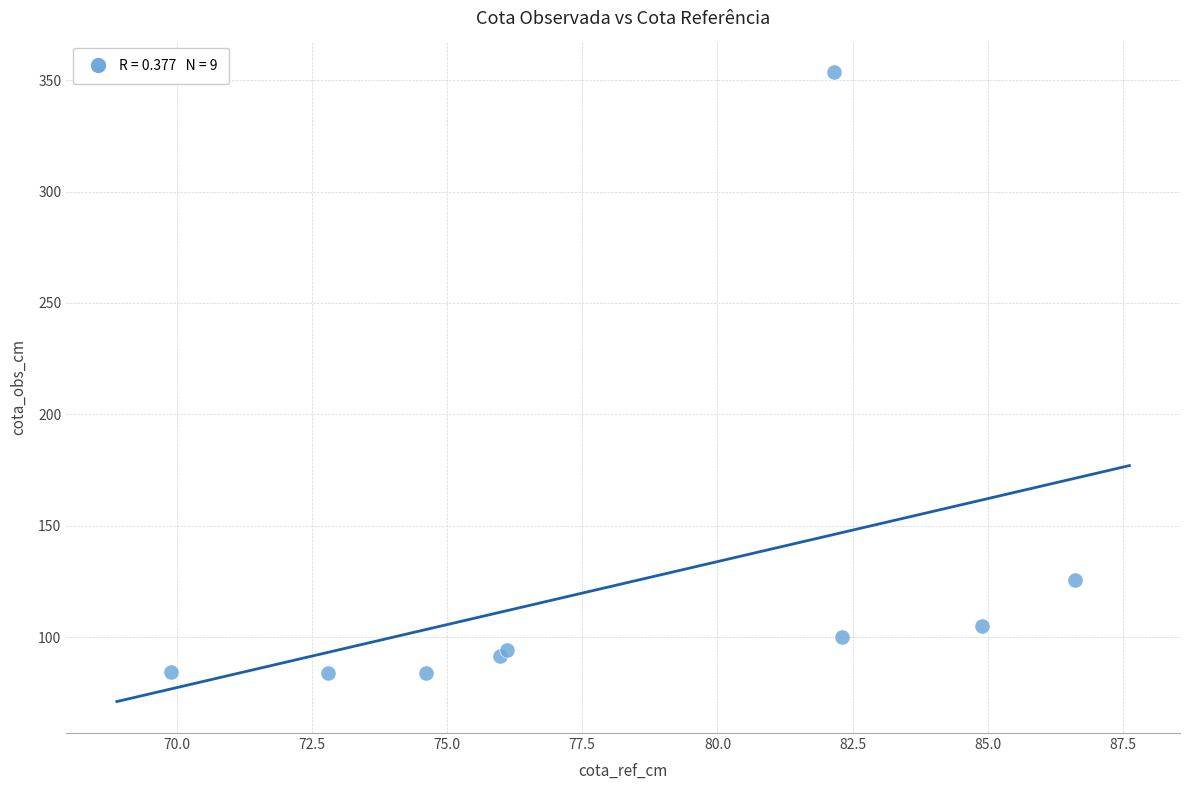

What Y value in the scatter plot is closest to 218?

125.7